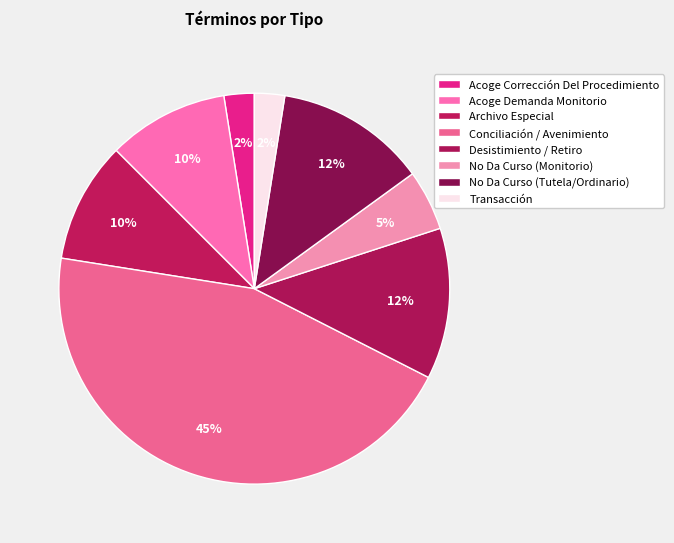

How much of the chart is everything except Conciliación / Avenimiento?

55.0%